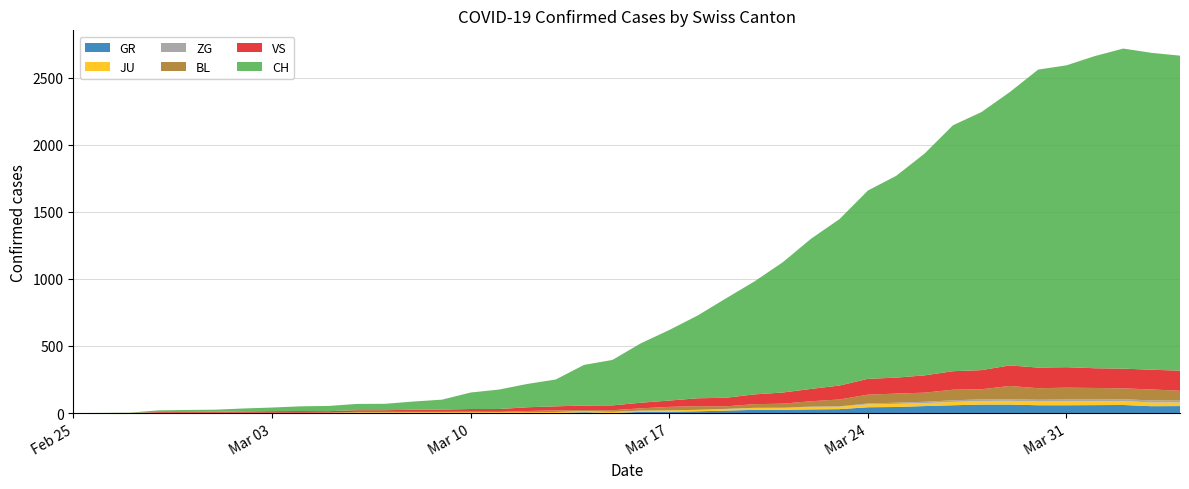

Reading right to left, list all the values displayed in this chart.

CH: 2349	2363	2387	2328	2251	2222	2038	1924	1834	1654	1505	1404	1241	1120	971	842	741	617	526	443	339	303	200	174	145	123	74	61	48	47	39	35	27	22	16	15	13	2	1	0
GR: 52	51	60	59	58	58	63	63	58	52	45	43	29	27	24	24	18	13	9	9	0	6	0	0	0	0	0	0	0	0	0	0	0	0	0	0	0	0	0	0
JU: 27	28	29	29	29	28	28	27	25	22	23	22	18	18	13	14	12	11	11	9	9	8	8	6	6	5	5	5	5	5	2	1	1	1	1	1	1	1	0	0
VS: 150	147	147	147	153	154	153	143	138	129	119	118	104	92	83	73	64	59	47	42	36	34	30	28	21	20	17	16	12	12	11	13	12	10	7	6	6	0	0	0
BL: 73	82	81	86	88	86	99	75	79	68	68	66	51	40	30	27	19	27	26	17	12	8	12	9	3	5	4	4	4	4	1	1	1	1	1	1	0	0	0	0
ZG: 14	15	14	13	14	13	12	12	12	10	9	6	3	3	3	1	1	0	0	0	0	0	0	0	0	0	0	0	0	0	0	0	0	0	0	0	0	0	0	0